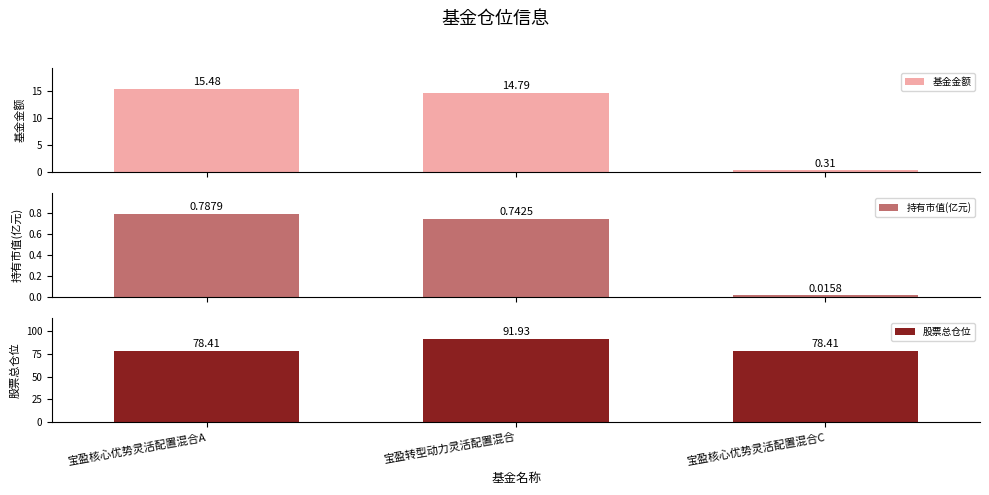

What are all the series names shown in the legend?

基金金额, 持有市值(亿元), 股票总仓位